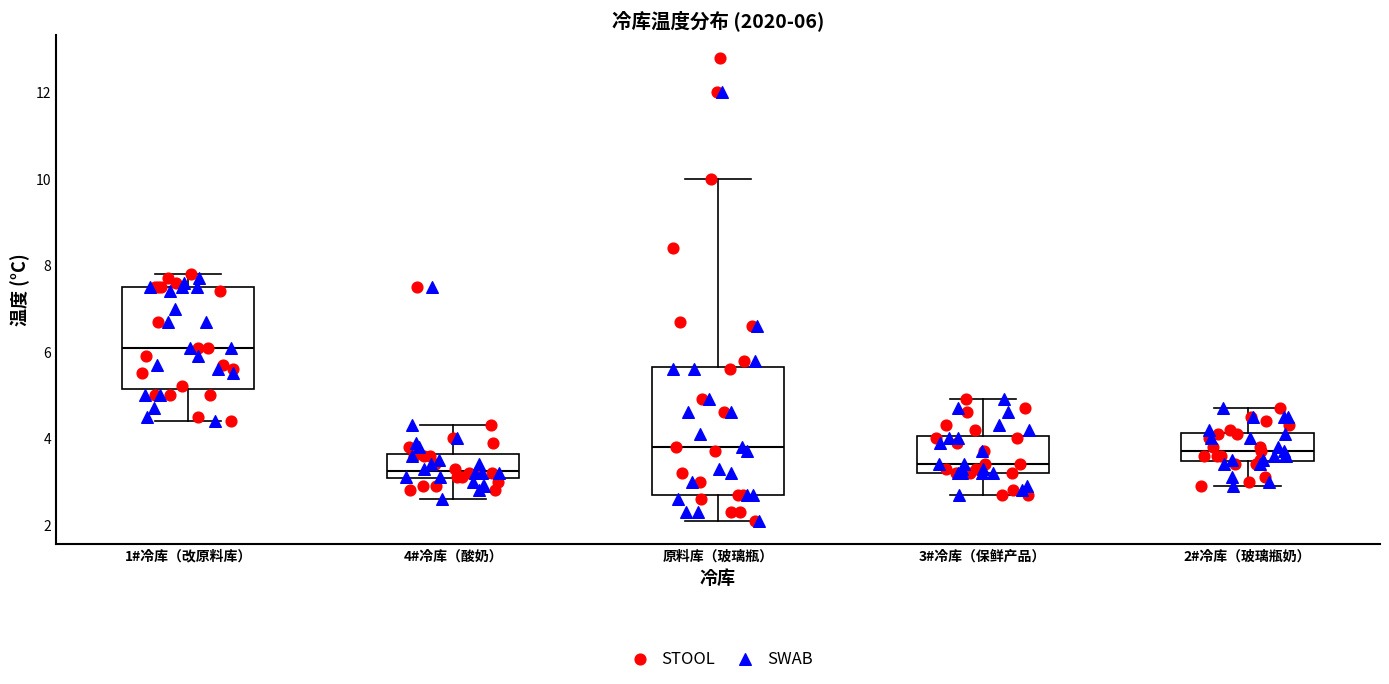

Comparing the boxes themselves (not the whiskers), which one is the tallest?

原料库（玻璃瓶）